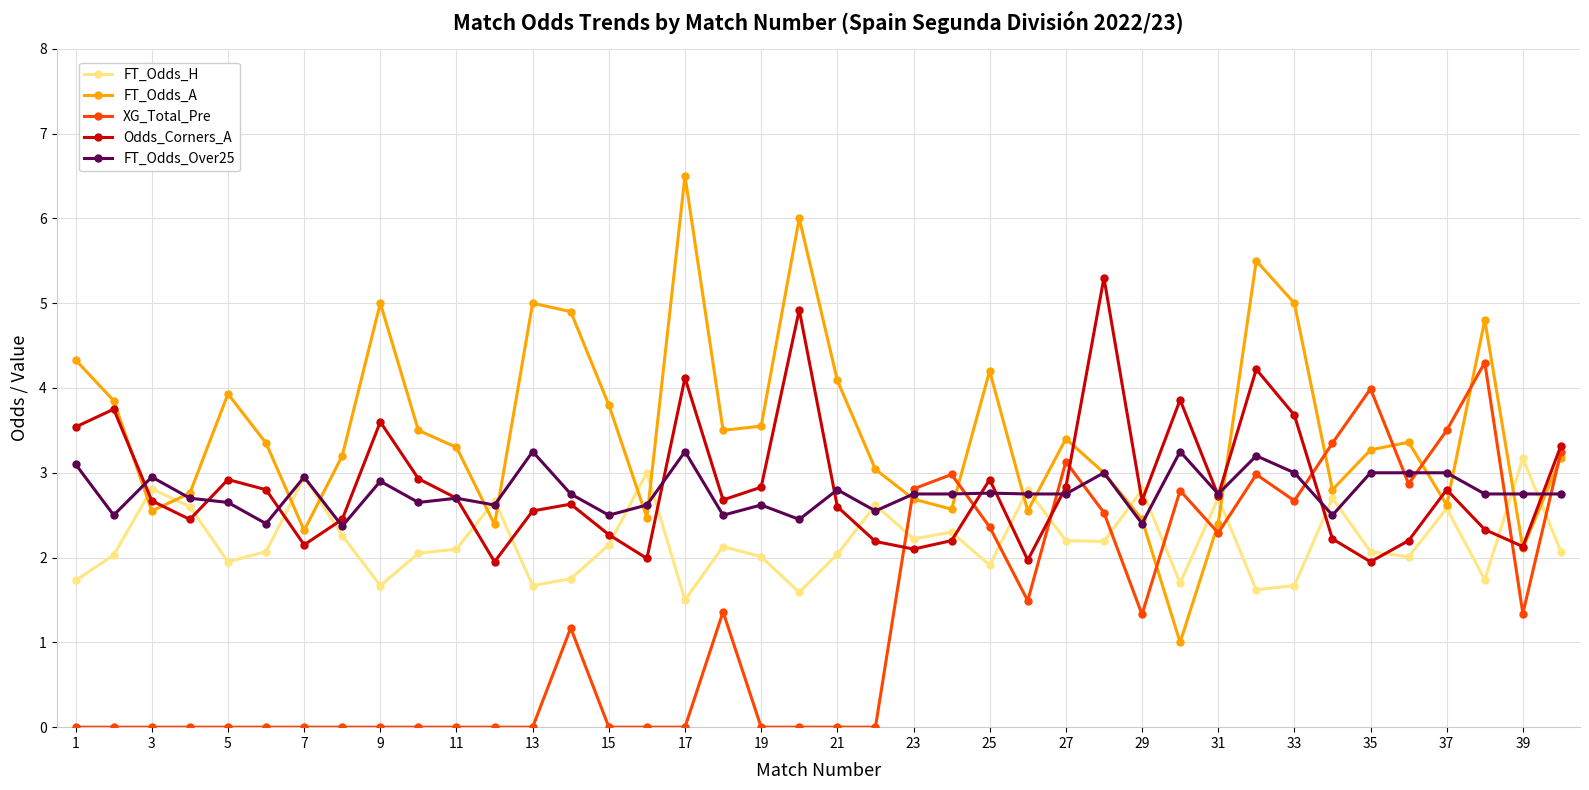

True or false: FT_Odds_H has more than 0 points higher than both neighbors.

True